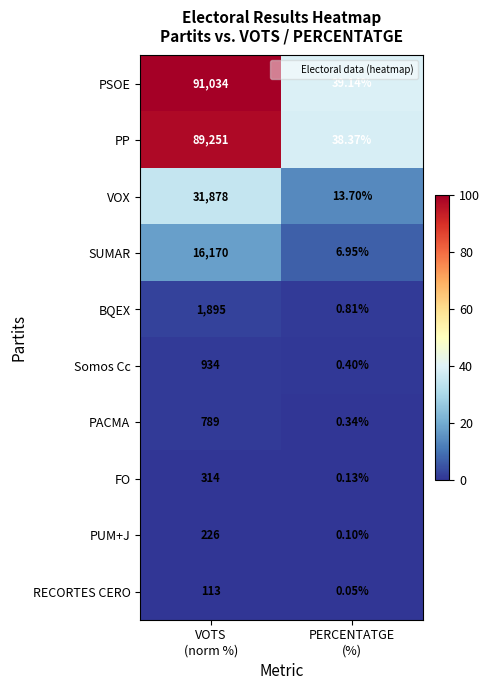

Which series has the widest spread of values?

PSOE